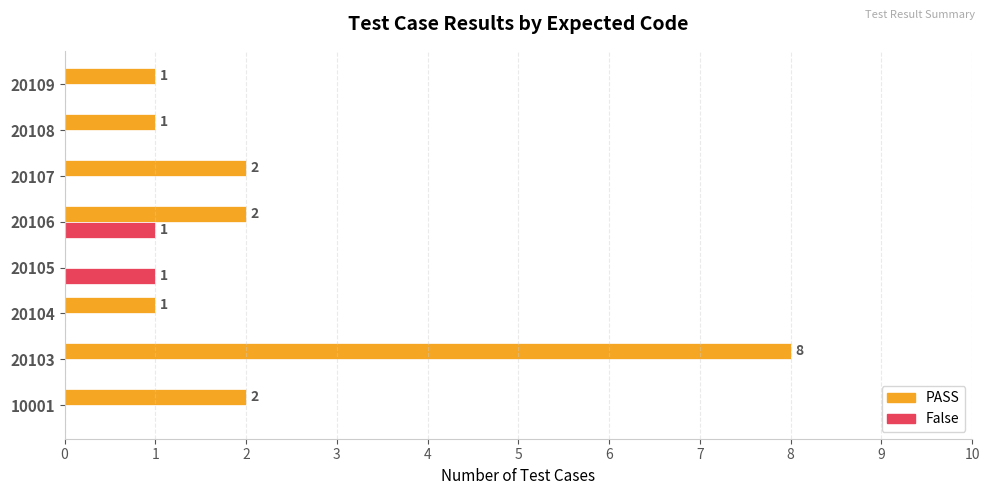

What is the sum of all PASS values?

17